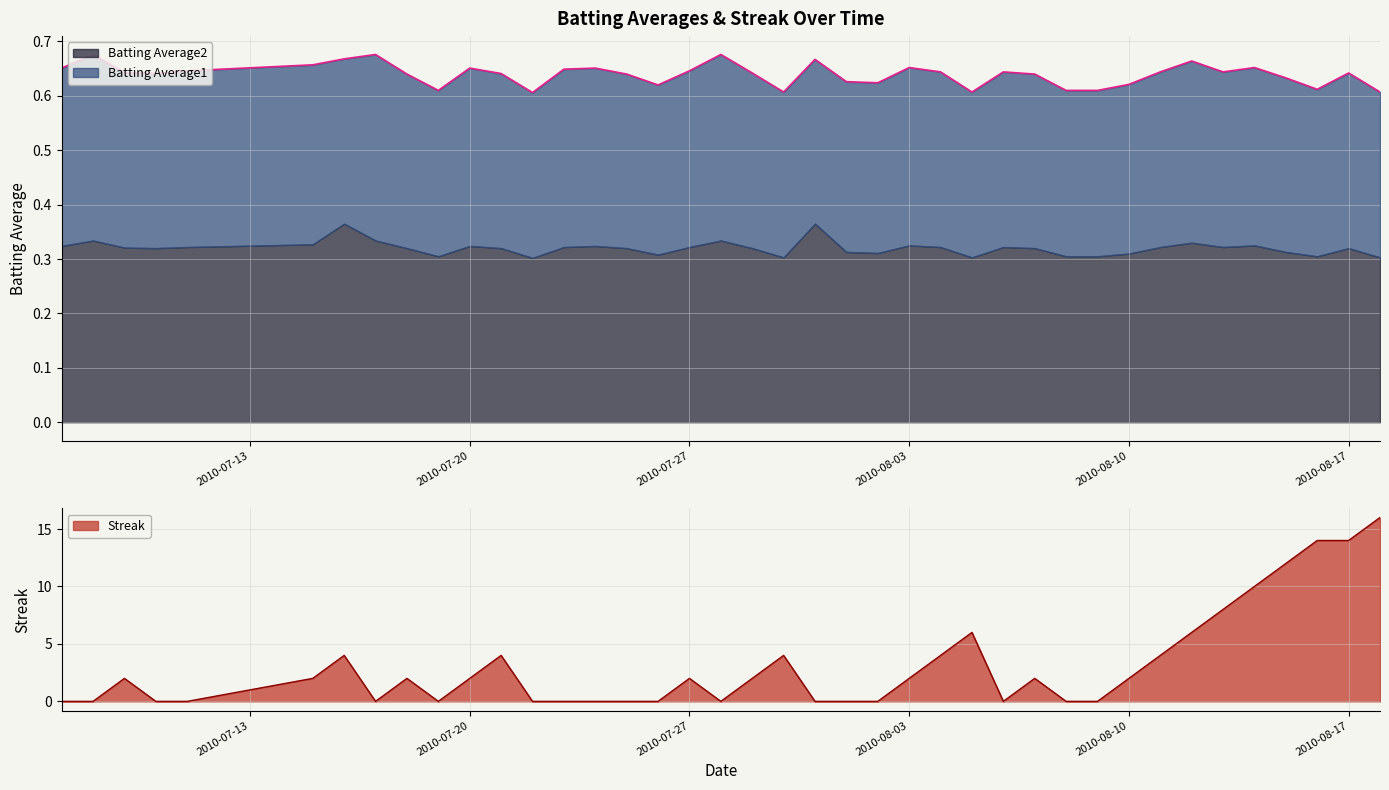

Count the number of data series in this chart.

3